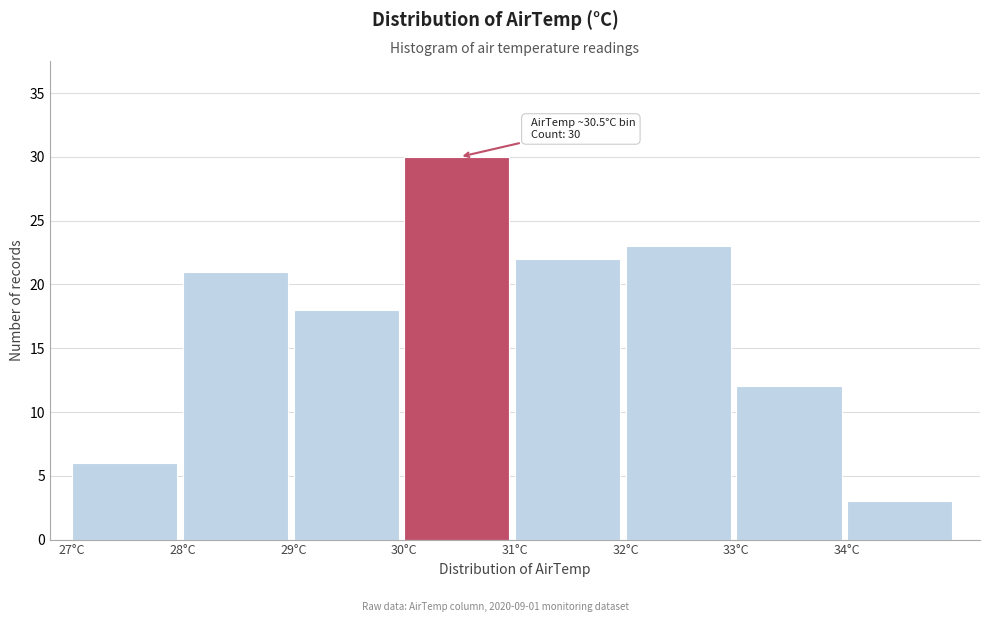

Over which range of the x-axis is the bar tallest?

30 to 31